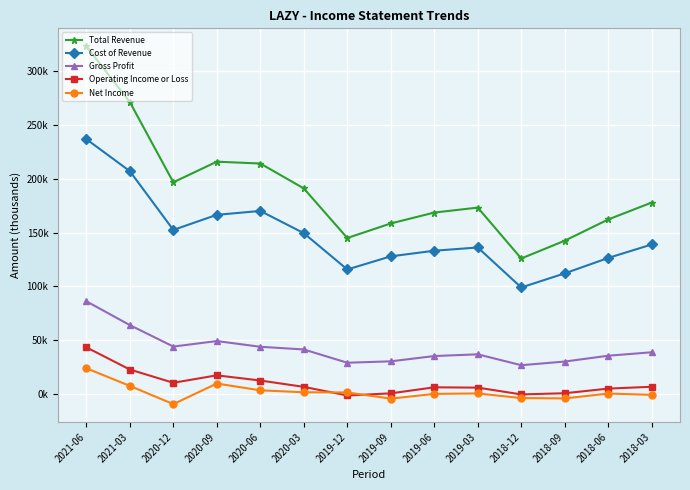

Between 2019-06 and 2018-03, which series saw the biggest shift?

Total Revenue